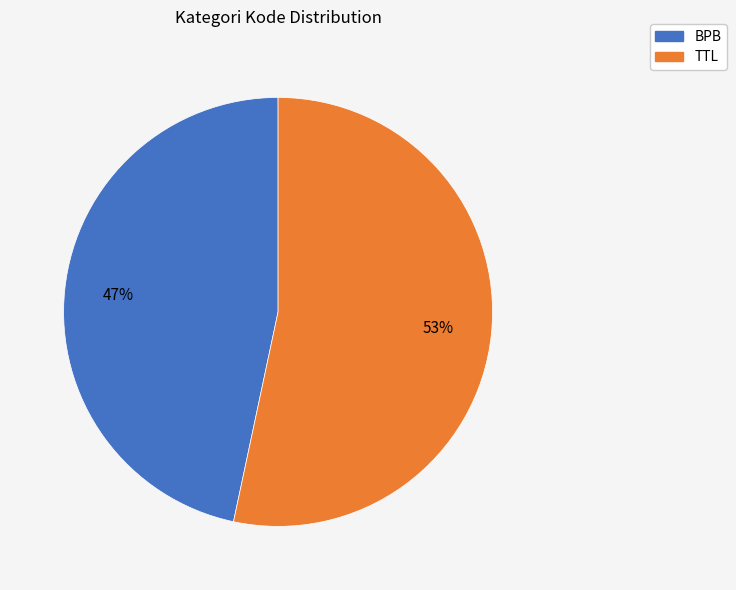

Is TTL the majority of the pie?

Yes